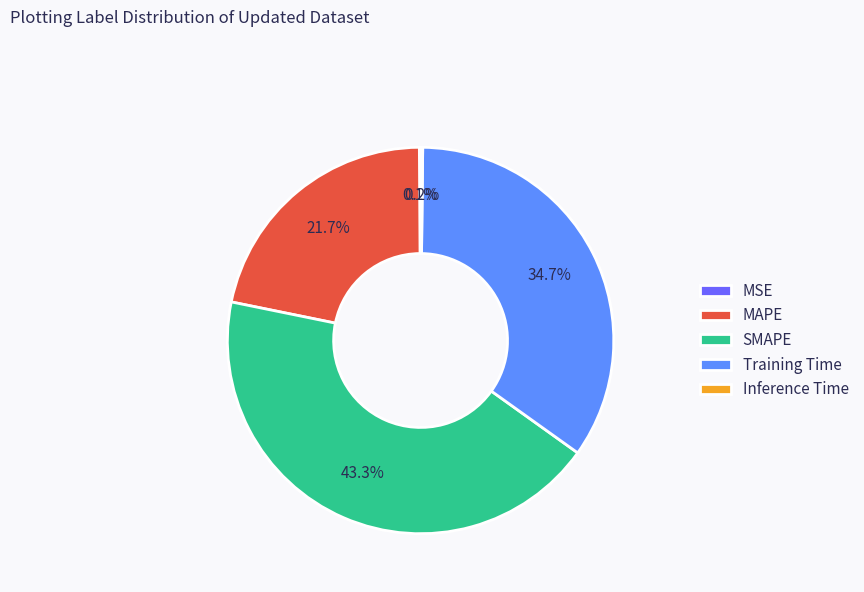

What is the largest slice in the pie chart?

SMAPE